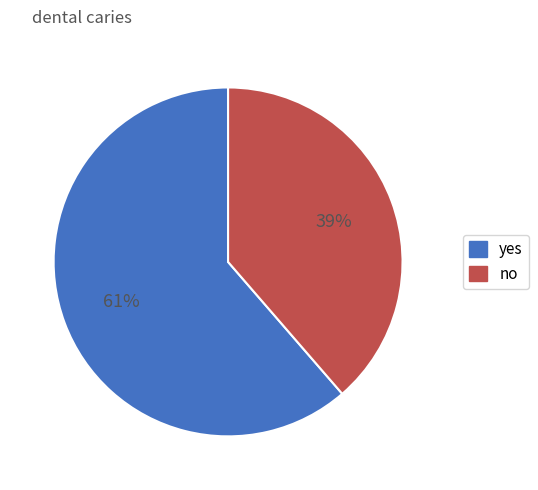

How many slices are in this pie chart?

2